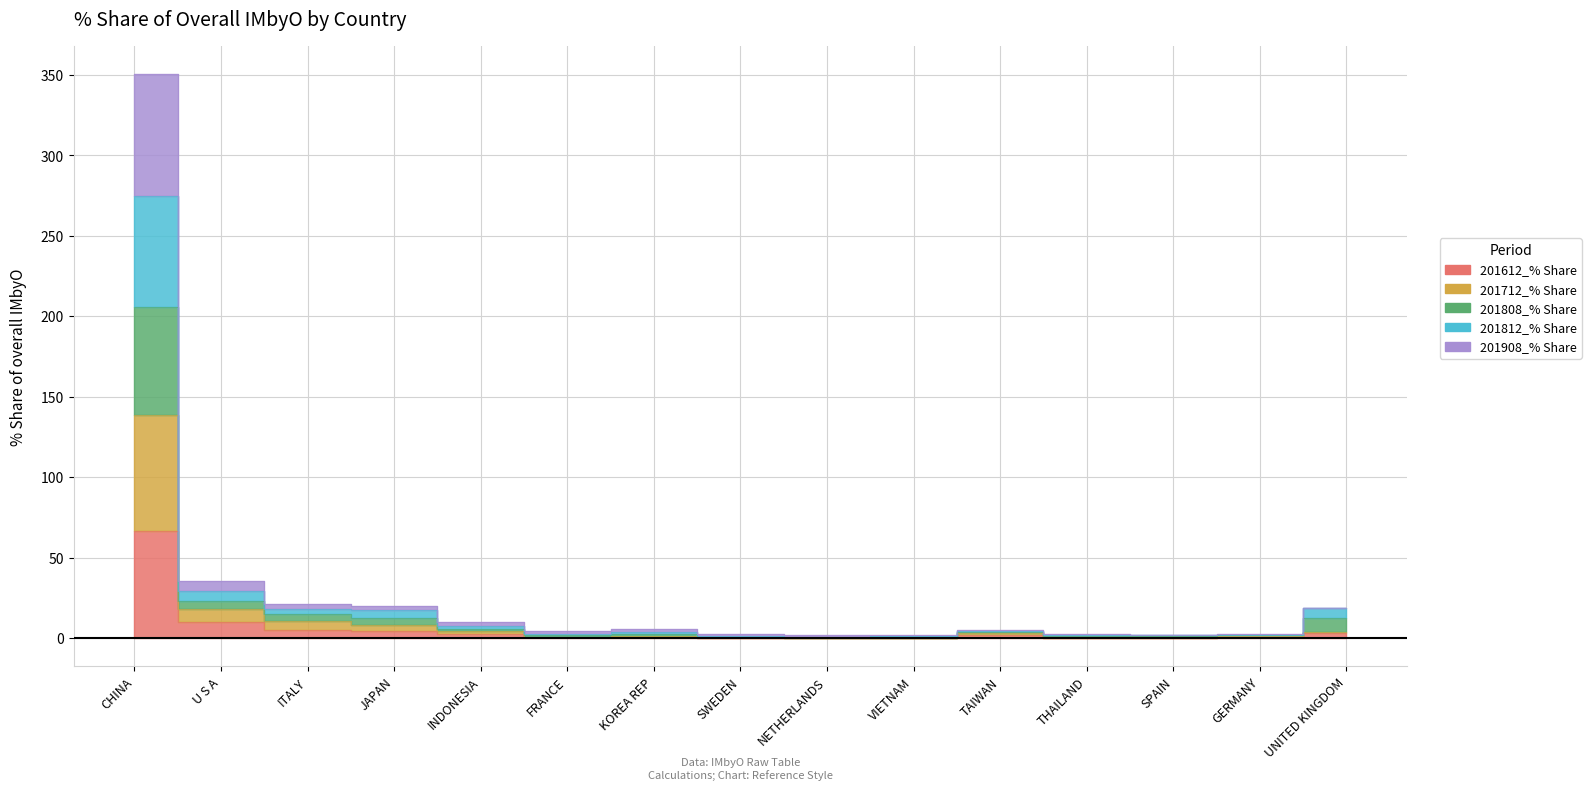

Which series changed the most between SWEDEN and THAILAND?

201808_% Share